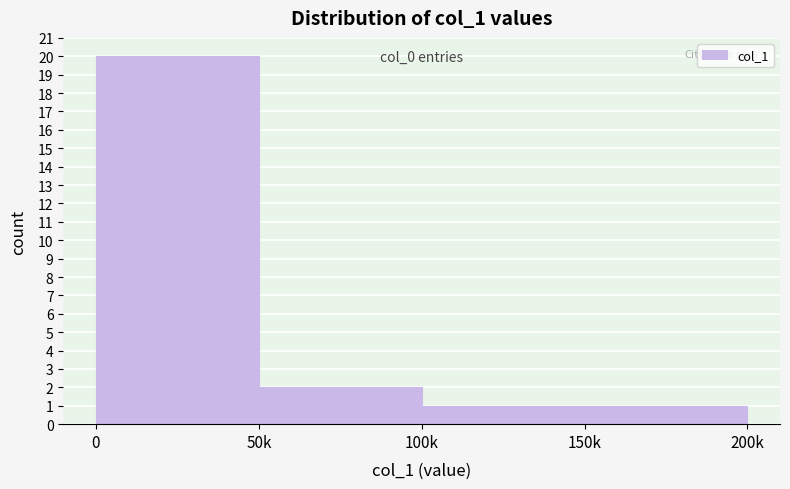

Reading left to right, transcribe all the data shown in this chart.

0=20	50k=2	100k=1	150k=1